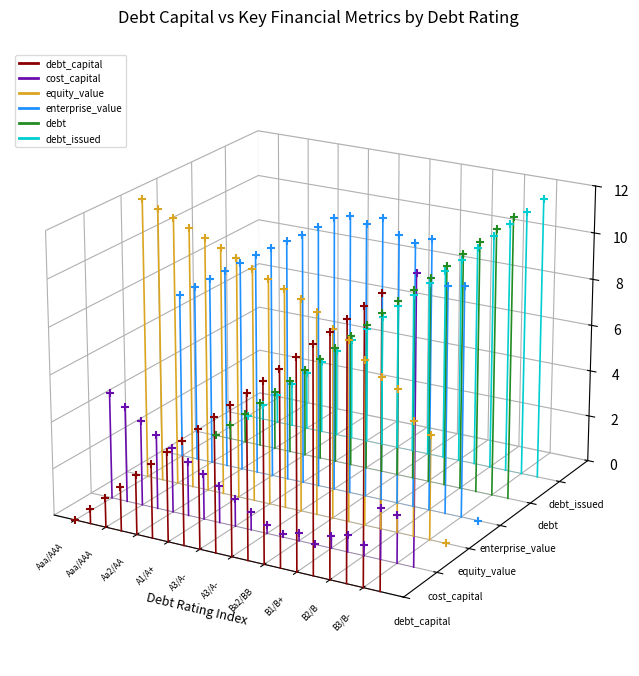

Which series reaches the minimum Y coordinate?

debt_capital